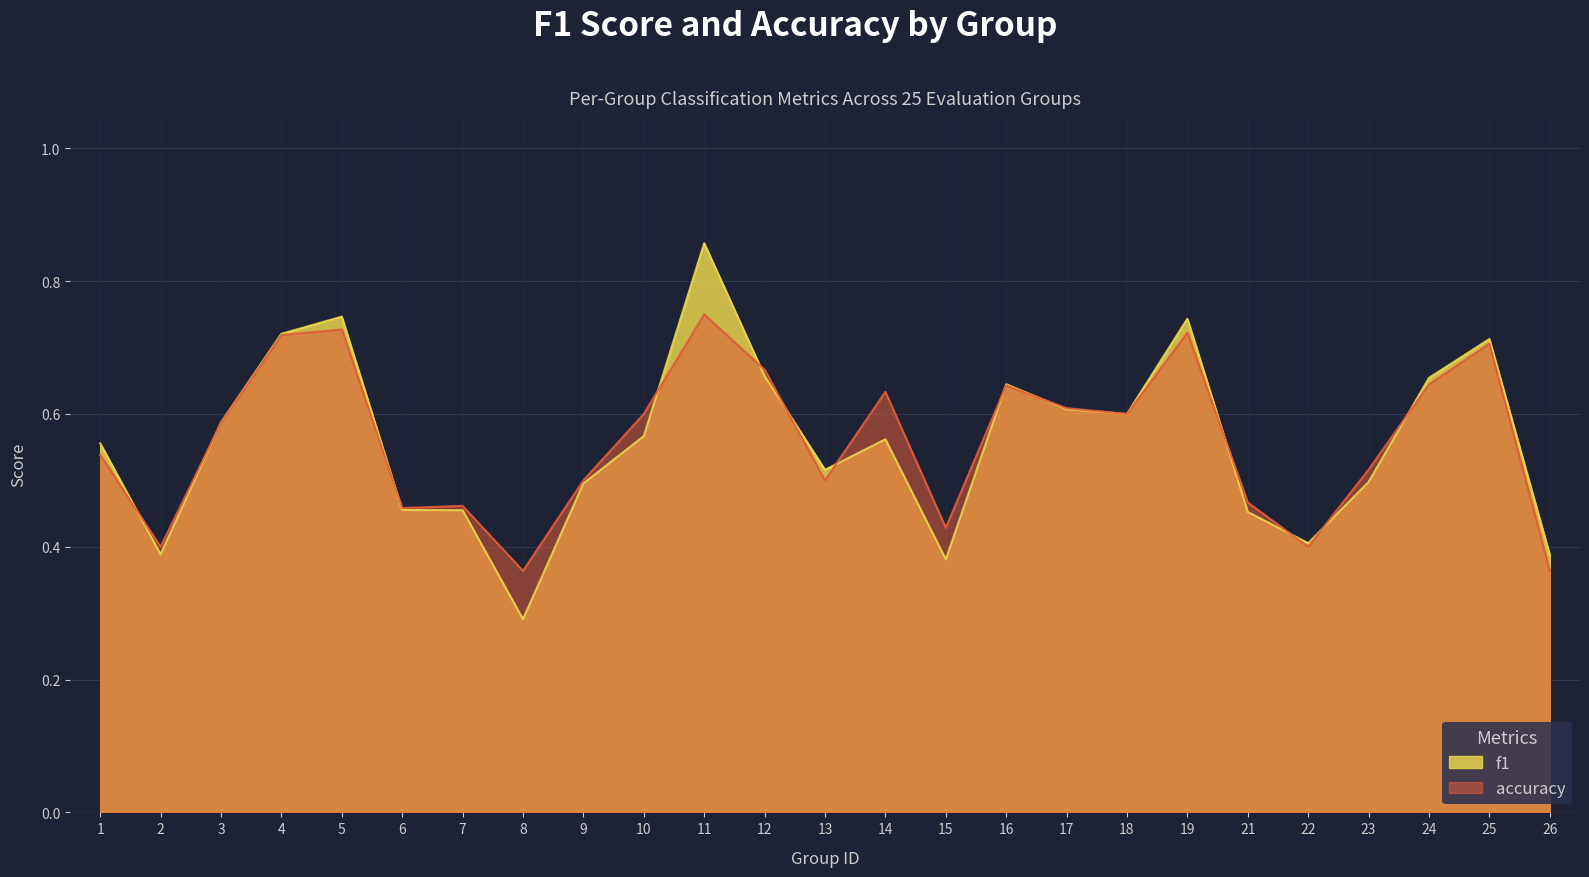

What are all the series names shown in the legend?

f1, accuracy